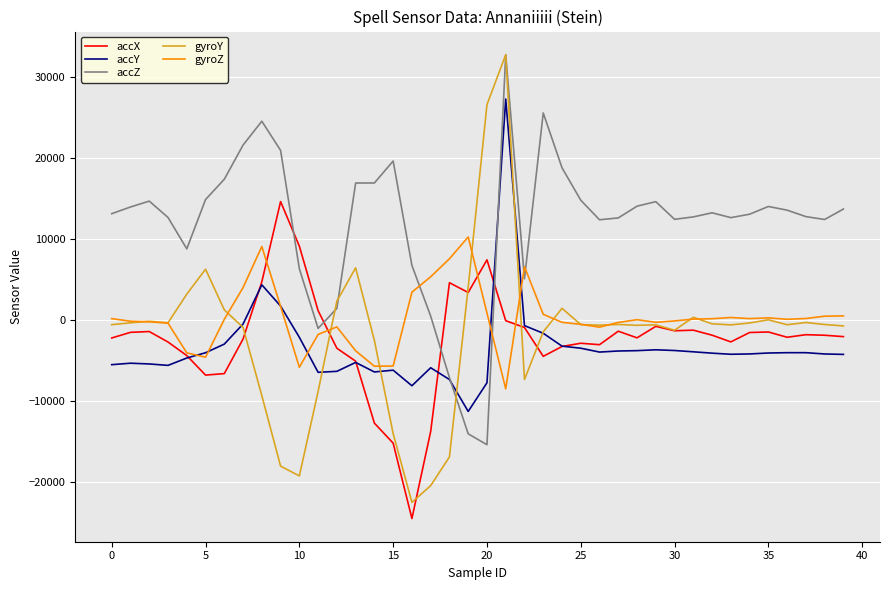

How many lines are shown in the chart?

5